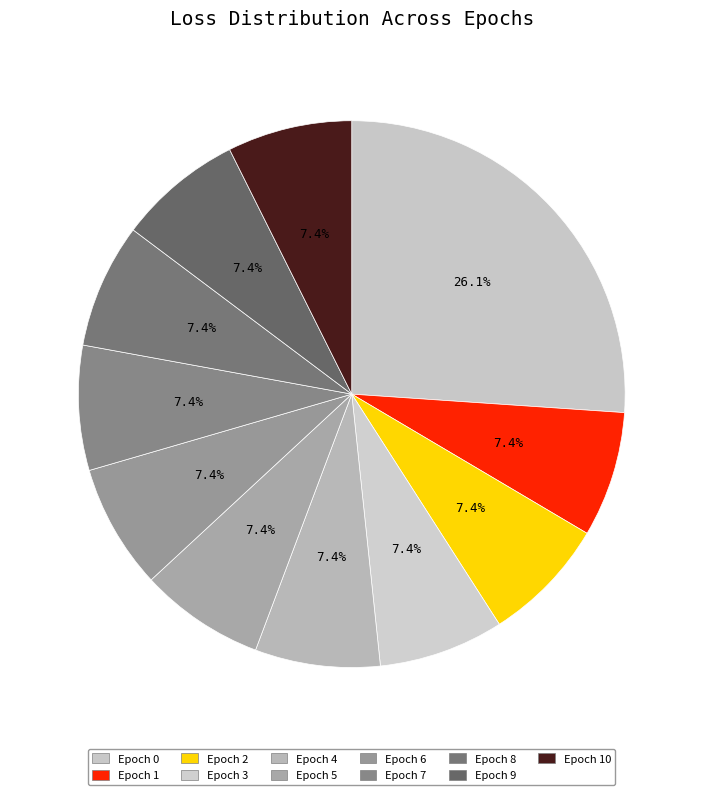

How many slices are in this pie chart?

11